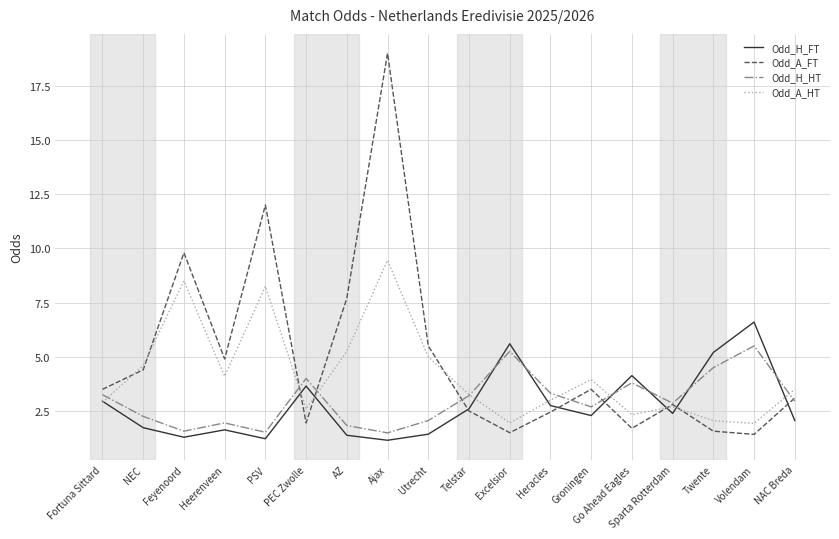

Which category has the highest value in the Odd_H_FT series?

Volendam